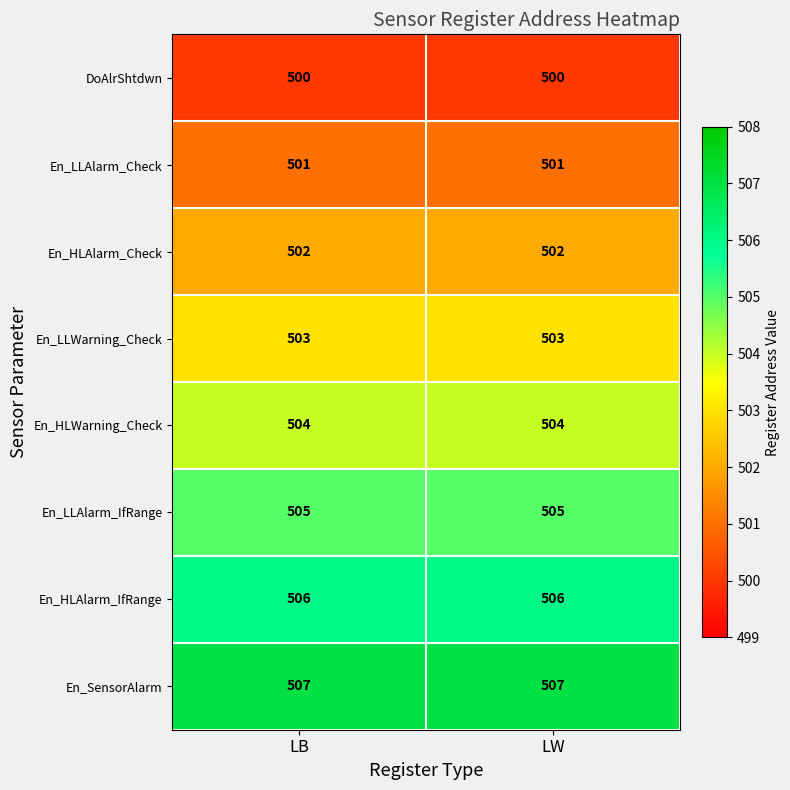

Rank the series at LB from lowest to highest value.

DoAlrShtdwn, En_LLAlarm_Check, En_HLAlarm_Check, En_LLWarning_Check, En_HLWarning_Check, En_LLAlarm_IfRange, En_HLAlarm_IfRange, En_SensorAlarm